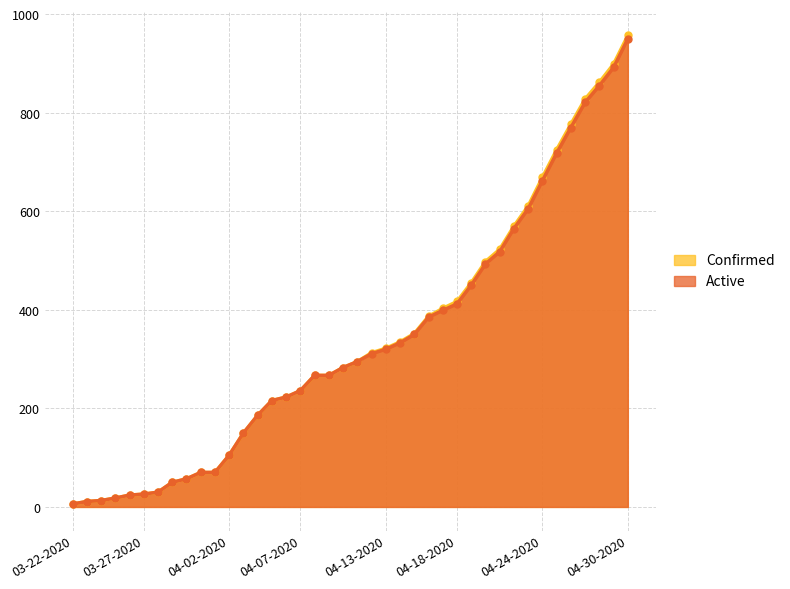

Which label corresponds to the smallest value in the chart?

03-22-2020